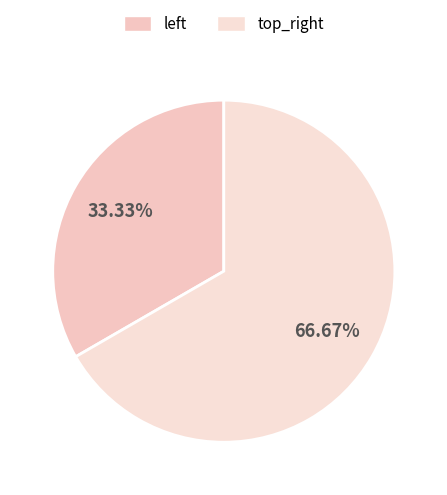

Which slice is the largest?

top_right